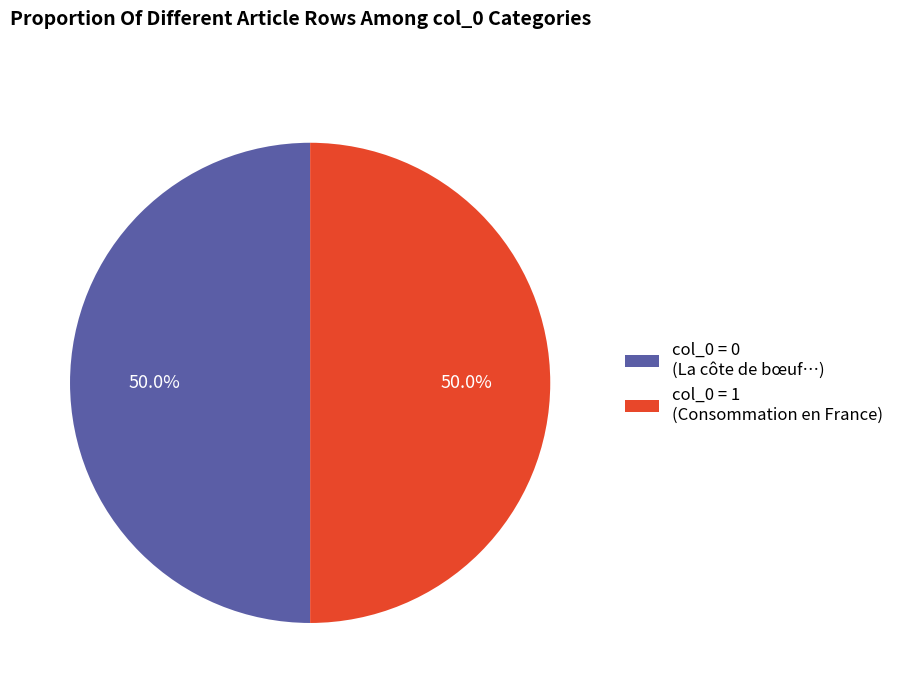

What is the total percentage of col_0 = 0 (La côte de bœuf…) and col_0 = 1 (Consommation en France)?

100.0%